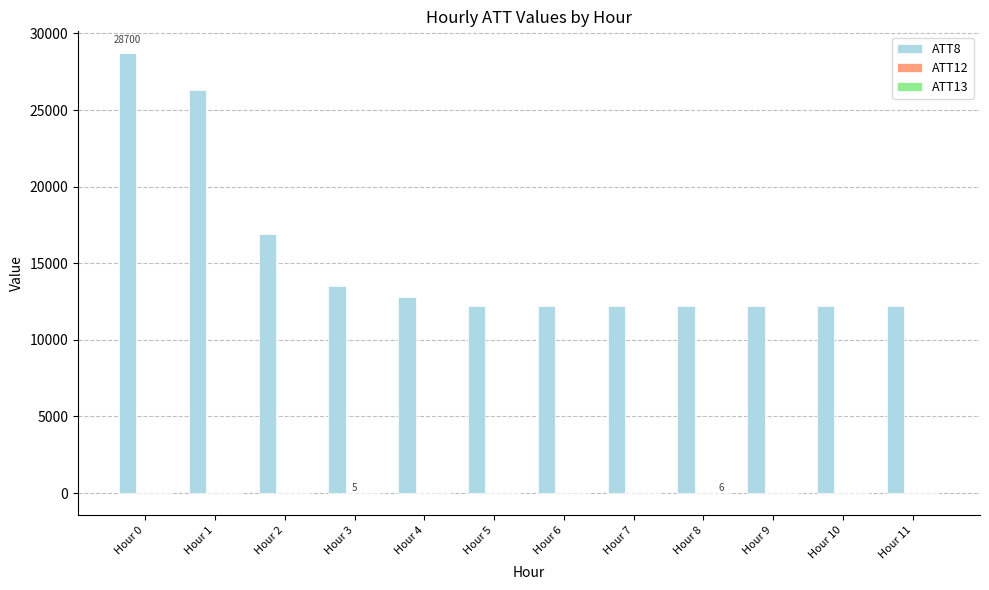

What is the greatest value displayed?

28700.0